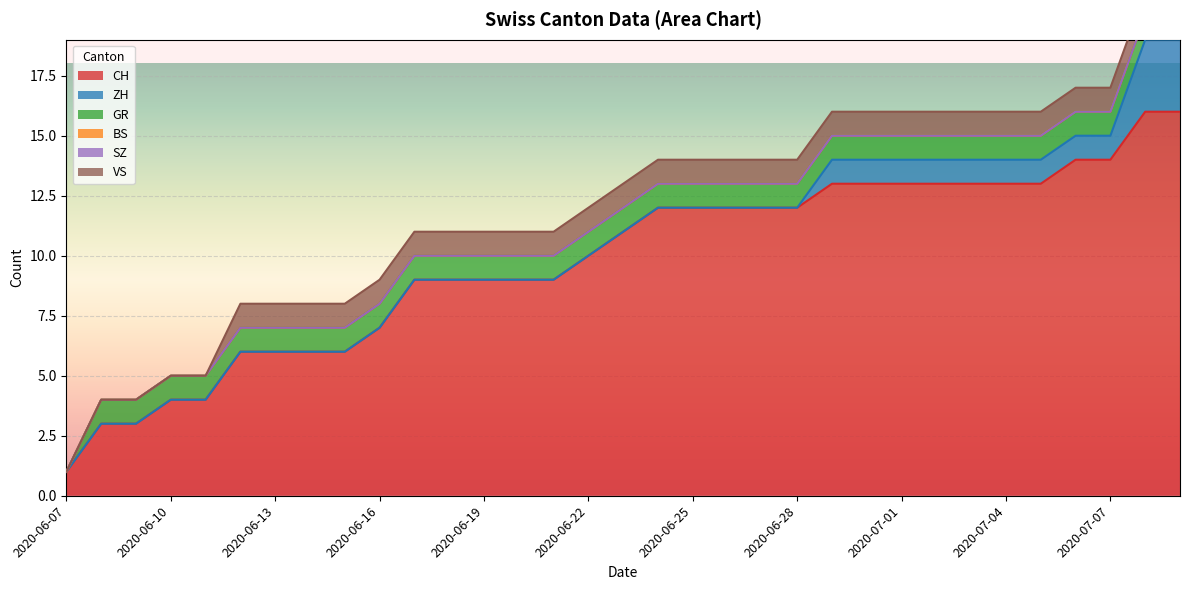

Reading left to right, transcribe all the data shown in this chart.

CH: 2020-06-07=1	2020-06-08=3	2020-06-09=3	2020-06-10=4	2020-06-11=4	2020-06-12=6	2020-06-13=6	2020-06-14=6	2020-06-15=6	2020-06-16=7	2020-06-17=9	2020-06-18=9	2020-06-19=9	2020-06-20=9	2020-06-21=9	2020-06-22=10	2020-06-23=11	2020-06-24=12	2020-06-25=12	2020-06-26=12	2020-06-27=12	2020-06-28=12	2020-06-29=13	2020-06-30=13	2020-07-01=13	2020-07-02=13	2020-07-03=13	2020-07-04=13	2020-07-05=13	2020-07-06=14	2020-07-07=14	2020-07-08=16	2020-07-09=16
ZH: 2020-06-07=0	2020-06-08=0	2020-06-09=0	2020-06-10=0	2020-06-11=0	2020-06-12=0	2020-06-13=0	2020-06-14=0	2020-06-15=0	2020-06-16=0	2020-06-17=0	2020-06-18=0	2020-06-19=0	2020-06-20=0	2020-06-21=0	2020-06-22=0	2020-06-23=0	2020-06-24=0	2020-06-25=0	2020-06-26=0	2020-06-27=0	2020-06-28=0	2020-06-29=1	2020-06-30=1	2020-07-01=1	2020-07-02=1	2020-07-03=1	2020-07-04=1	2020-07-05=1	2020-07-06=1	2020-07-07=1	2020-07-08=3	2020-07-09=3
GR: 2020-06-07=0	2020-06-08=1	2020-06-09=1	2020-06-10=1	2020-06-11=1	2020-06-12=1	2020-06-13=1	2020-06-14=1	2020-06-15=1	2020-06-16=1	2020-06-17=1	2020-06-18=1	2020-06-19=1	2020-06-20=1	2020-06-21=1	2020-06-22=1	2020-06-23=1	2020-06-24=1	2020-06-25=1	2020-06-26=1	2020-06-27=1	2020-06-28=1	2020-06-29=1	2020-06-30=1	2020-07-01=1	2020-07-02=1	2020-07-03=1	2020-07-04=1	2020-07-05=1	2020-07-06=1	2020-07-07=1	2020-07-08=1	2020-07-09=1
BS: 2020-06-07=0	2020-06-08=0	2020-06-09=0	2020-06-10=0	2020-06-11=0	2020-06-12=0	2020-06-13=0	2020-06-14=0	2020-06-15=0	2020-06-16=0	2020-06-17=0	2020-06-18=0	2020-06-19=0	2020-06-20=0	2020-06-21=0	2020-06-22=0	2020-06-23=0	2020-06-24=0	2020-06-25=0	2020-06-26=0	2020-06-27=0	2020-06-28=0	2020-06-29=0	2020-06-30=0	2020-07-01=0	2020-07-02=0	2020-07-03=0	2020-07-04=0	2020-07-05=0	2020-07-06=0	2020-07-07=0	2020-07-08=0	2020-07-09=0
SZ: 2020-06-07=0	2020-06-08=0	2020-06-09=0	2020-06-10=0	2020-06-11=0	2020-06-12=0	2020-06-13=0	2020-06-14=0	2020-06-15=0	2020-06-16=0	2020-06-17=0	2020-06-18=0	2020-06-19=0	2020-06-20=0	2020-06-21=0	2020-06-22=0	2020-06-23=0	2020-06-24=0	2020-06-25=0	2020-06-26=0	2020-06-27=0	2020-06-28=0	2020-06-29=0	2020-06-30=0	2020-07-01=0	2020-07-02=0	2020-07-03=0	2020-07-04=0	2020-07-05=0	2020-07-06=0	2020-07-07=0	2020-07-08=0	2020-07-09=0
VS: 2020-06-07=0	2020-06-08=0	2020-06-09=0	2020-06-10=0	2020-06-11=0	2020-06-12=1	2020-06-13=1	2020-06-14=1	2020-06-15=1	2020-06-16=1	2020-06-17=1	2020-06-18=1	2020-06-19=1	2020-06-20=1	2020-06-21=1	2020-06-22=1	2020-06-23=1	2020-06-24=1	2020-06-25=1	2020-06-26=1	2020-06-27=1	2020-06-28=1	2020-06-29=1	2020-06-30=1	2020-07-01=1	2020-07-02=1	2020-07-03=1	2020-07-04=1	2020-07-05=1	2020-07-06=1	2020-07-07=1	2020-07-08=1	2020-07-09=1